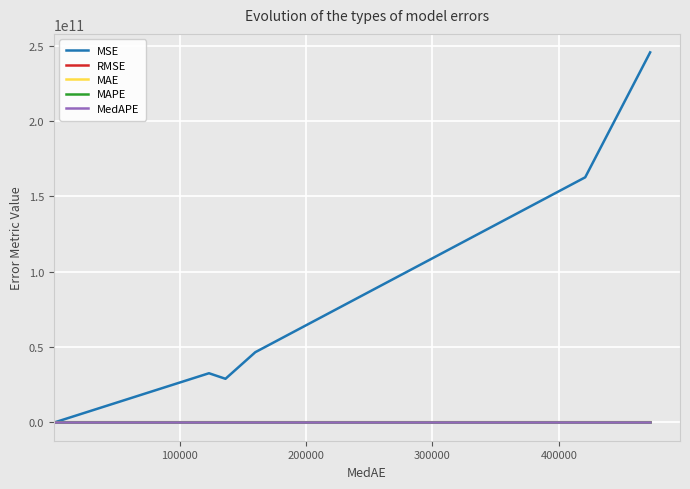

Which series has the largest total across all categories?

MSE